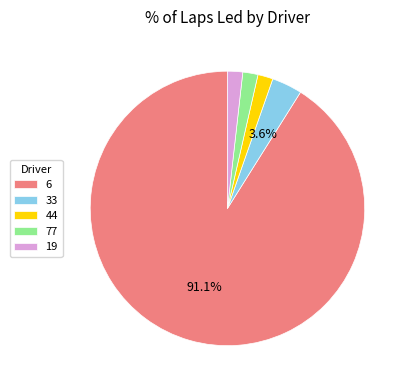

To the nearest percent, what percentage of the pie is 44?

2%